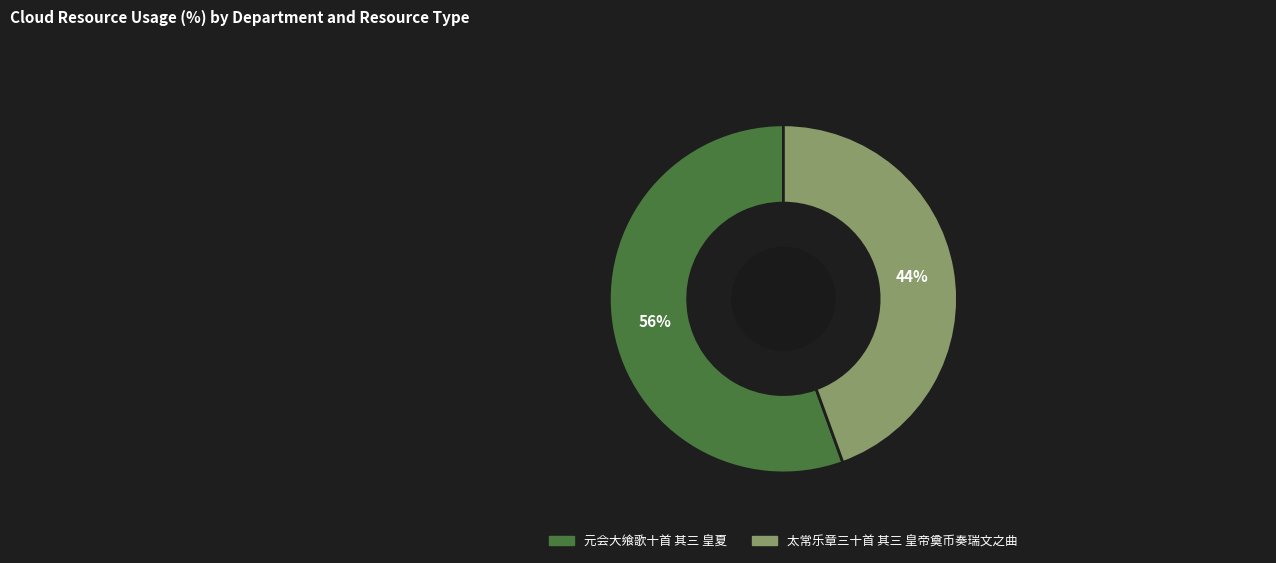

Combined, do 太常乐章三十首 其三 皇帝奠币奏瑞文之曲 and 元会大飨歌十首 其三 皇夏 account for over 50%?

Yes